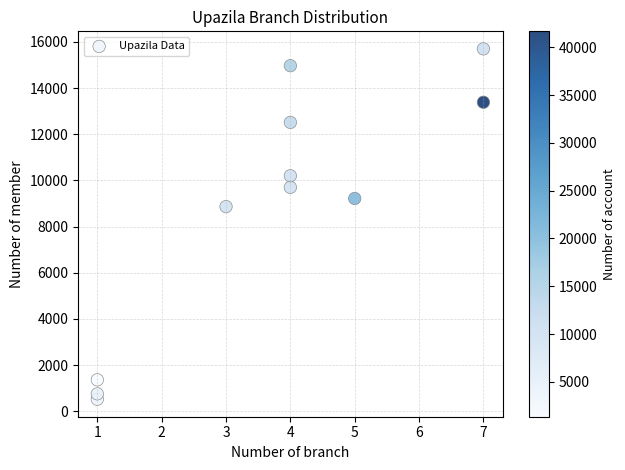

What is the range of X values (max minus min)?

6